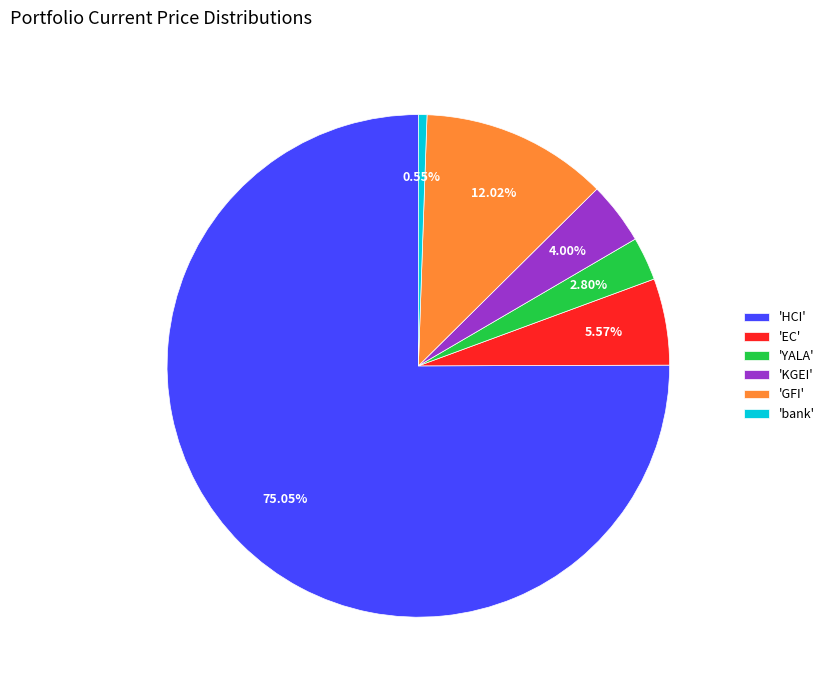

Combined, do 'bank' and 'YALA' account for over 50%?

No